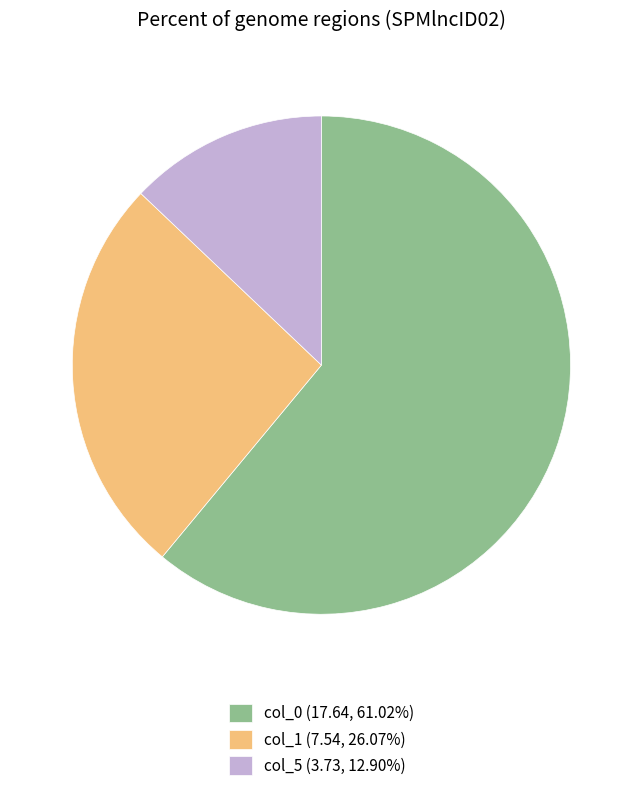

What is the ratio of the value at col_1 (7.54, 26.07%) to the value at col_5 (3.73, 12.90%)?

2.0